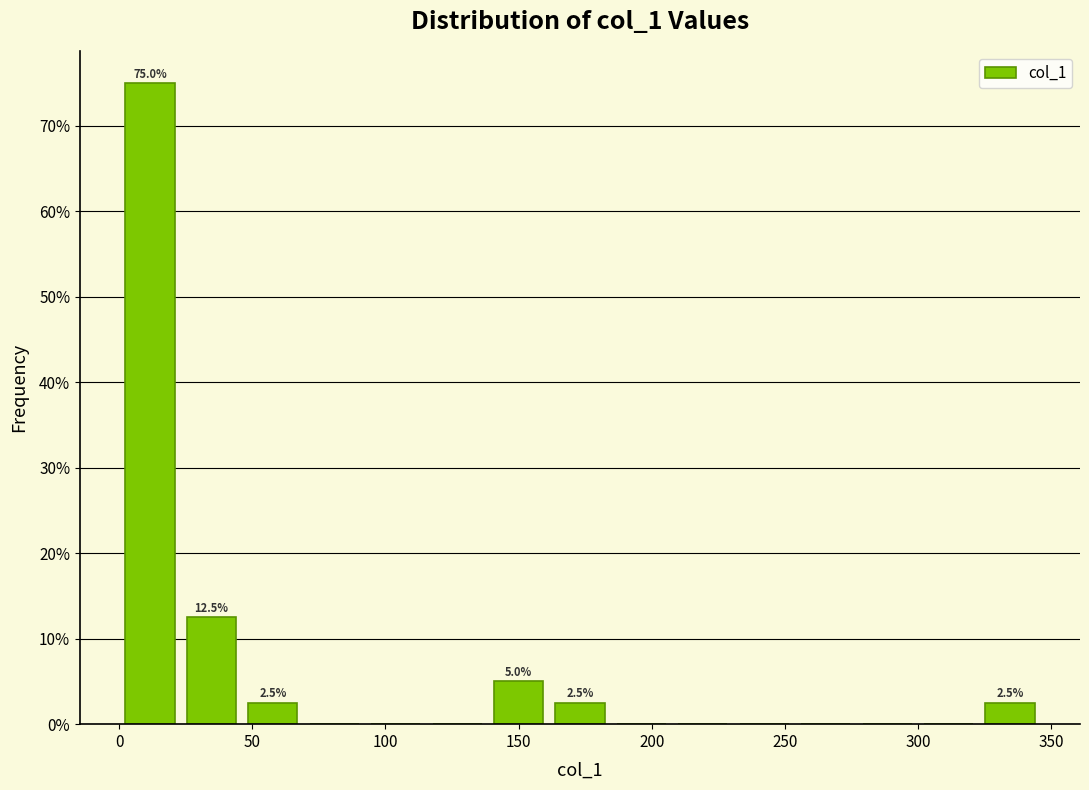

Over which range of the x-axis is the bar tallest?

0 to 25